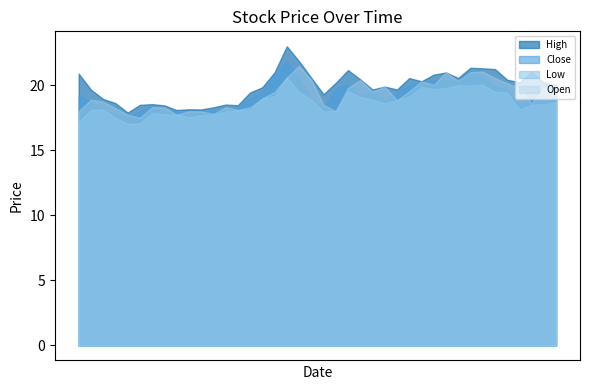

True or false: High and Open cross at least once.

False